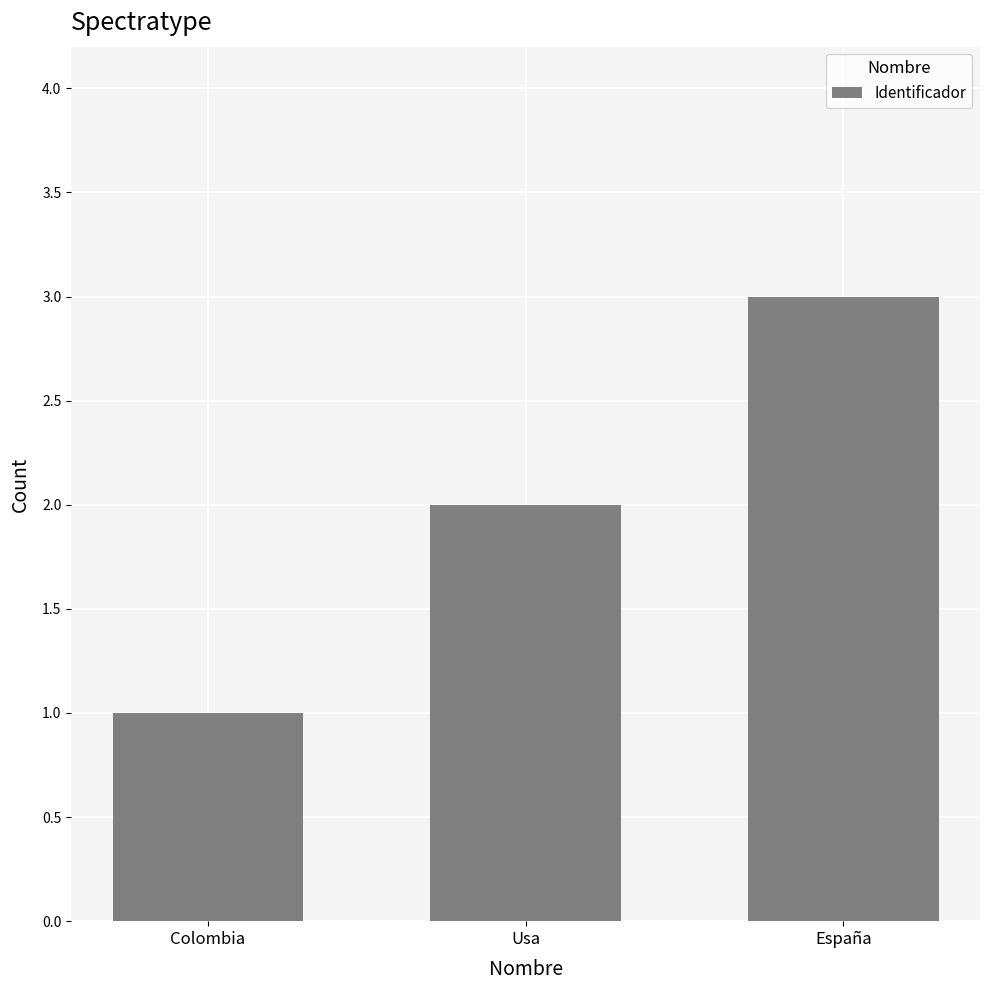

True or false: the data shows 4 at Usa.

False